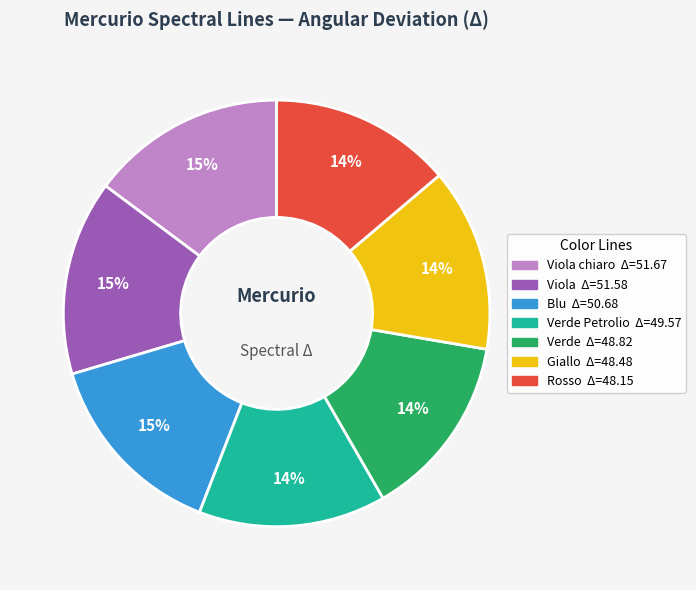

Is there any slice that represents more than half of the pie?

No